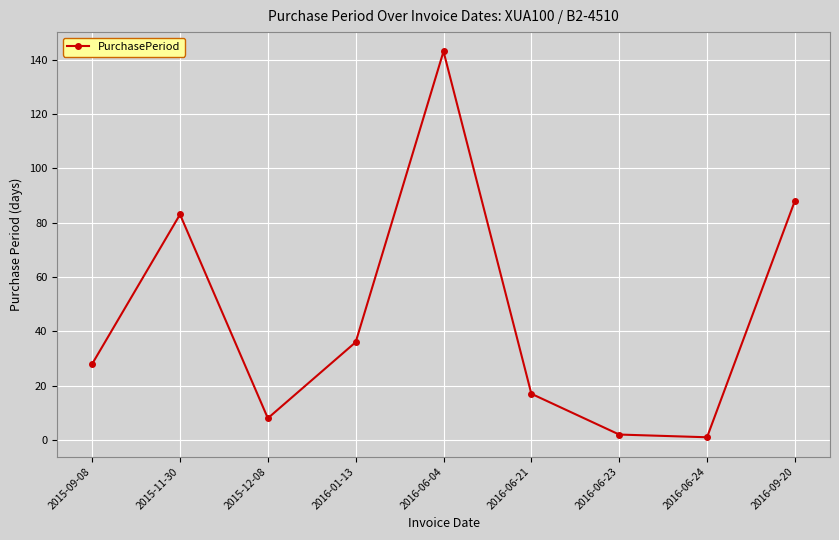

Count the number of categories in the chart.

9